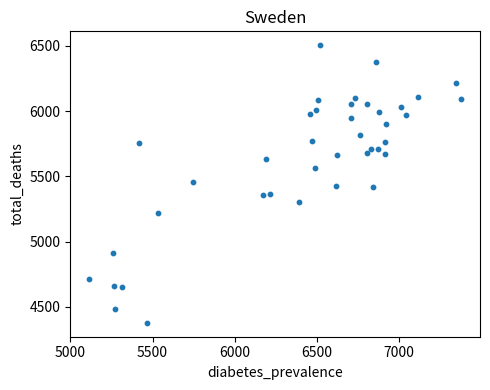

What is the range of Y values (max minus min)?

2128